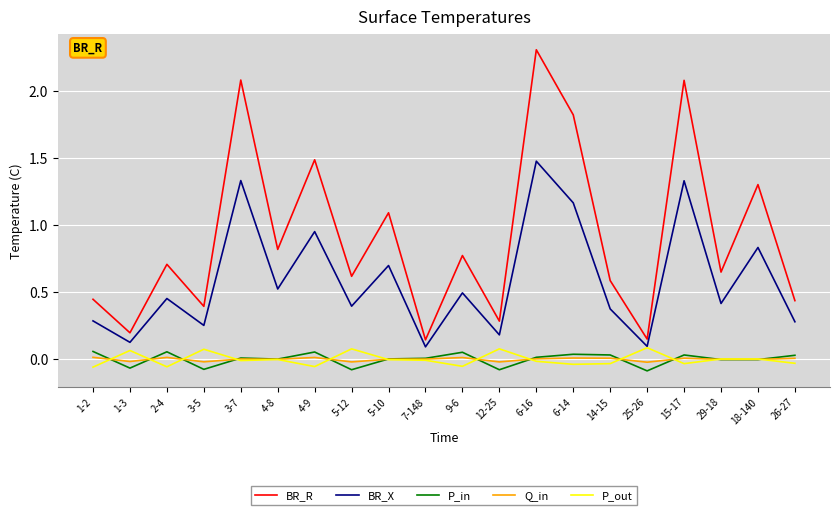

How many lines are shown in the chart?

5